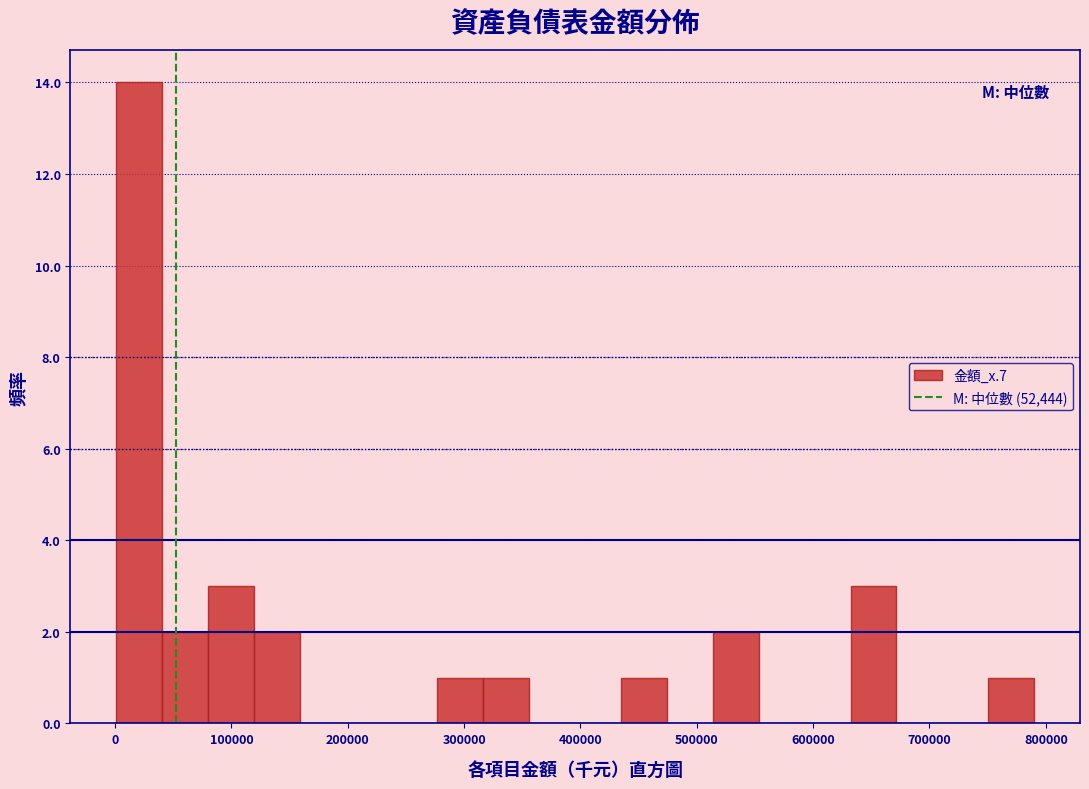

Around what value on the x-axis is the tallest bar? Give the approximate position of its centre, as read against the axis.

20000